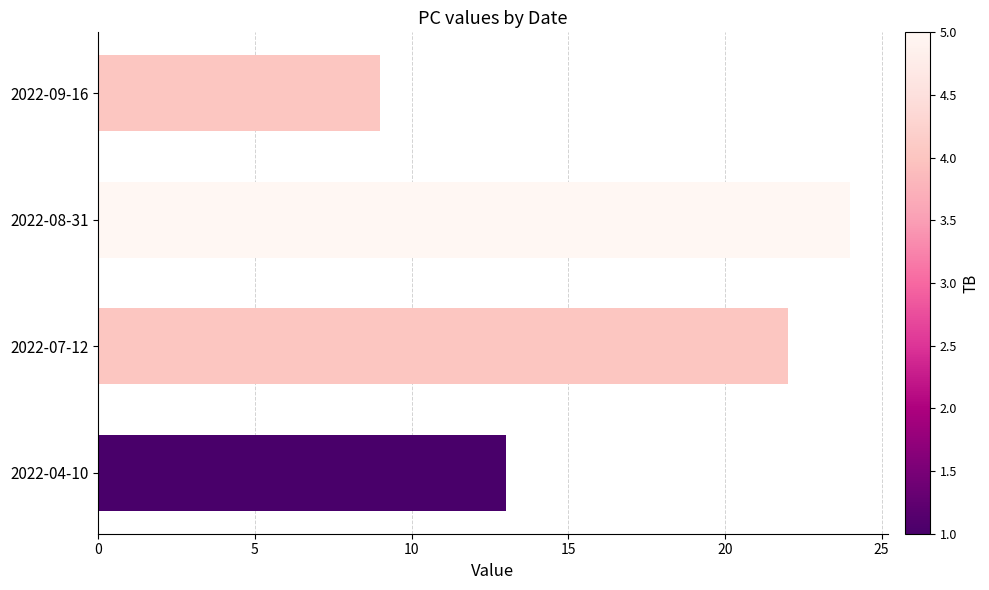

Where is the data nearest to the value 16?

2022-04-10